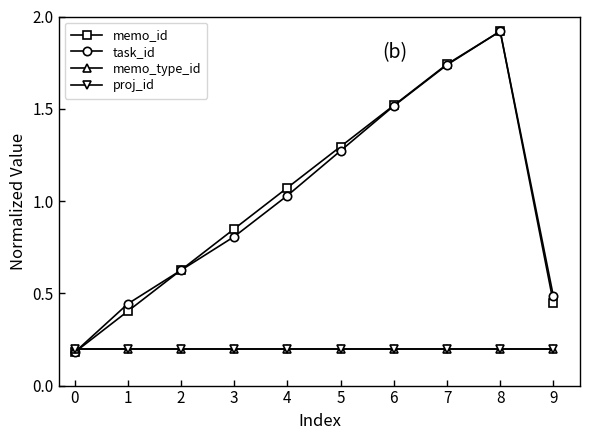

What is the value of the task_id point at the 2nd from the left?

0.4